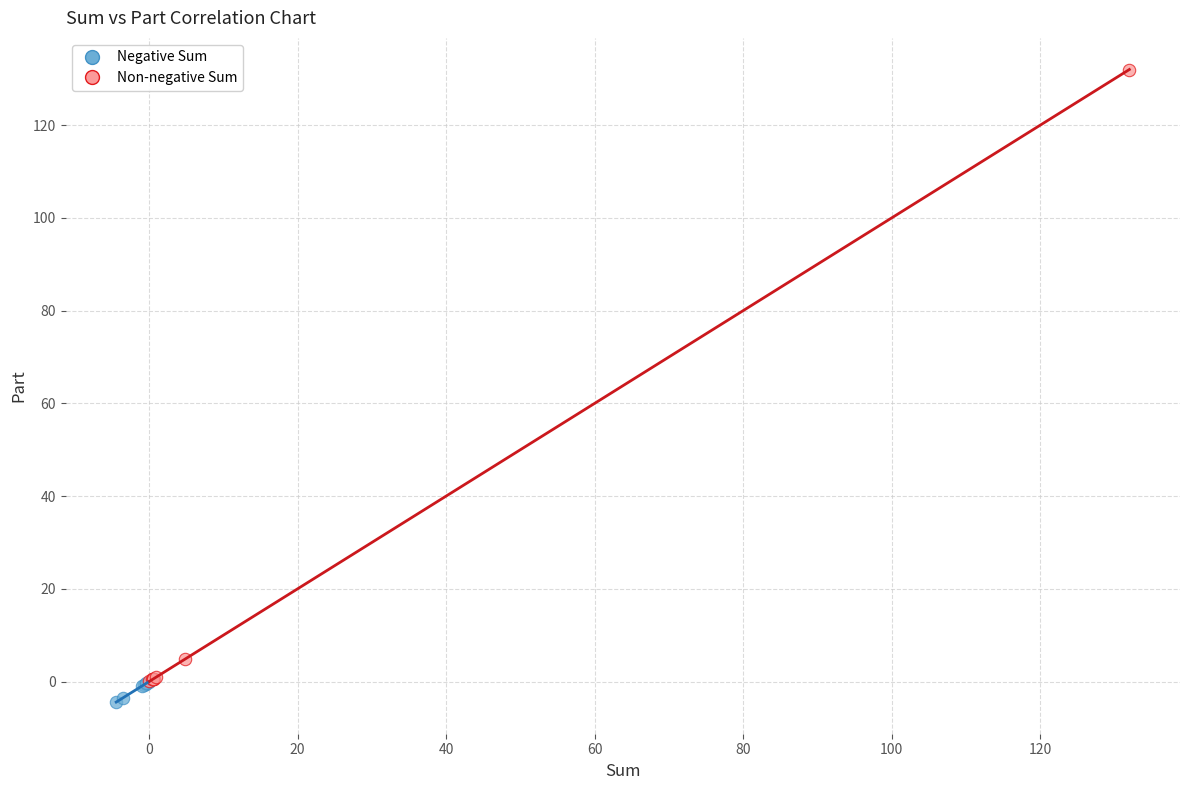

Which series has the widest spread of Y values?

Non-negative Sum